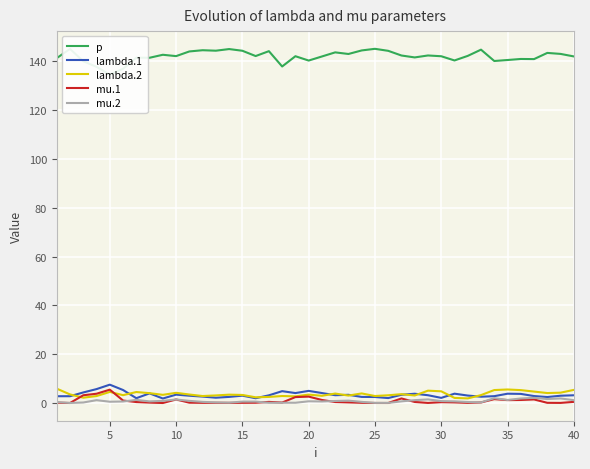

Reading left to right, extract all data points from this chart.

p: 141.3	145.1	140.1	137.8	134.6	137.0	141.5	141.5	142.7	142.2	144.1	144.6	144.4	145.1	144.4	142.2	144.2	137.9	142.1	140.3	142.0	143.7	143.0	144.5	145.2	144.3	142.4	141.6	142.4	142.1	140.4	142.3	144.8	140.2	140.6	141.0	140.9	143.5	143.1	142.0
lambda.1: 2.8	2.8	4.3	5.7	7.5	5.3	2.0	3.9	1.8	3.4	3.0	2.6	2.2	2.5	3.0	2.0	3.1	4.9	4.1	5.0	4.1	3.2	3.4	2.5	2.5	2.0	3.4	3.8	3.2	2.1	3.8	3.1	2.6	2.8	3.8	3.7	2.8	2.5	3.0	3.2
lambda.2: 5.9	3.5	2.2	2.9	4.5	3.2	4.5	4.0	3.4	4.2	3.5	2.9	3.1	3.4	3.3	2.3	2.5	2.9	2.7	3.4	3.0	3.9	3.1	3.9	2.9	3.2	3.6	3.1	5.1	4.8	2.1	1.9	3.2	5.3	5.5	5.3	4.7	4.1	4.2	5.4
mu.1: 0.1	0.0	3.2	3.8	5.5	1.0	0.4	0.2	0.0	1.5	0.1	0.1	0.1	0.1	0.1	0.1	0.5	0.2	2.4	2.6	1.2	0.4	0.3	0.1	0.0	0.0	1.9	0.4	0.0	0.3	0.2	0.1	0.2	1.6	1.2	1.2	1.5	0.1	0.0	0.5
mu.2: 0.4	0.0	0.2	1.2	0.5	0.6	1.3	0.7	0.9	1.5	0.9	0.5	0.2	0.1	0.6	0.6	0.1	0.1	0.1	0.7	0.6	0.8	1.0	0.5	0.1	0.0	0.7	1.2	1.5	0.8	0.7	0.4	0.3	2.0	1.3	1.9	2.1	1.6	1.9	1.2